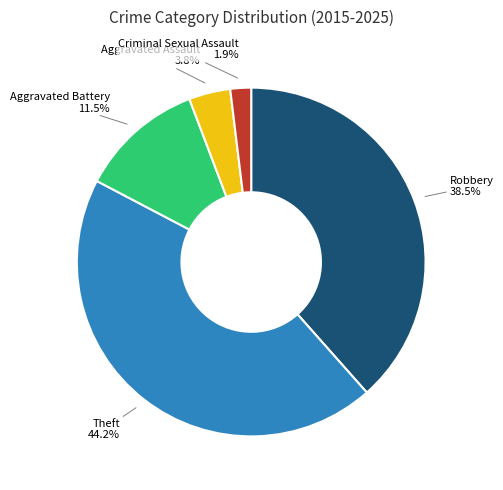

Is there any slice that represents more than half of the pie?

No